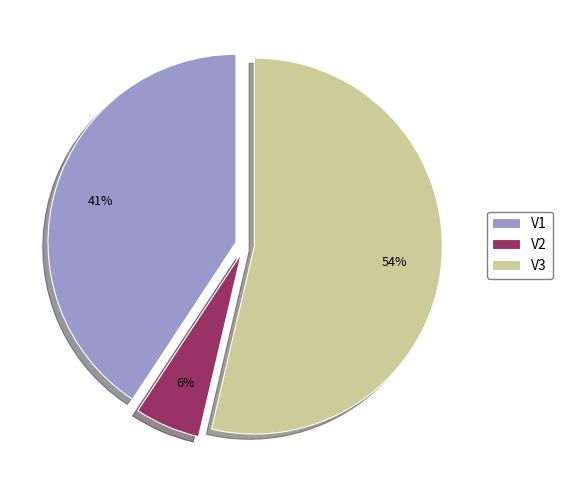

Does V3 represent more than half of the total?

Yes